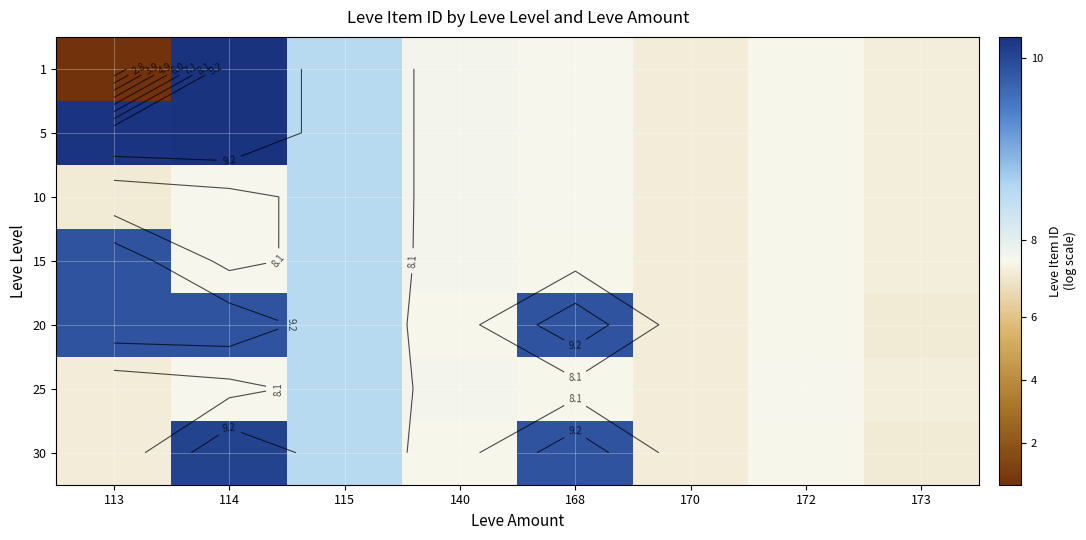

Count the number of categories in the chart.

8